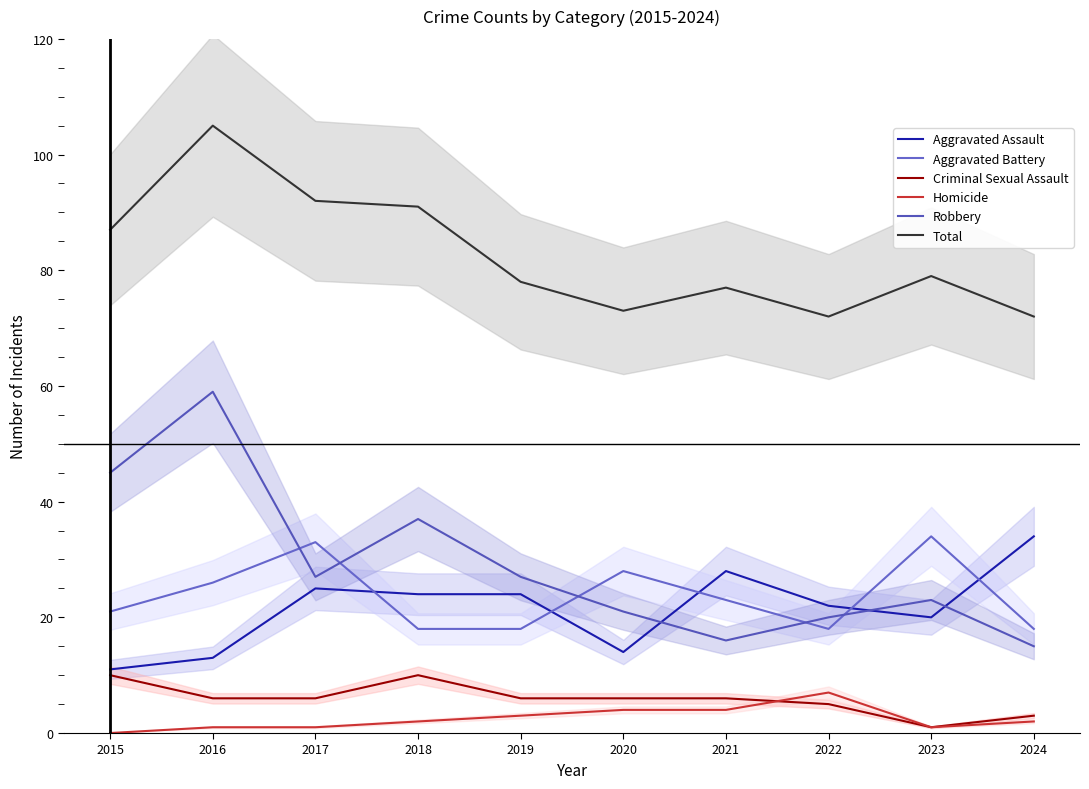

At which category does Aggravated Battery reach its first local valley?

2022